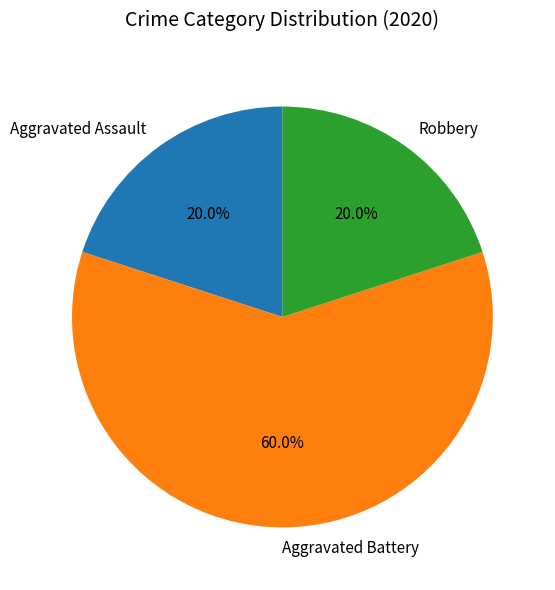

What is the largest slice in the pie chart?

Aggravated Battery